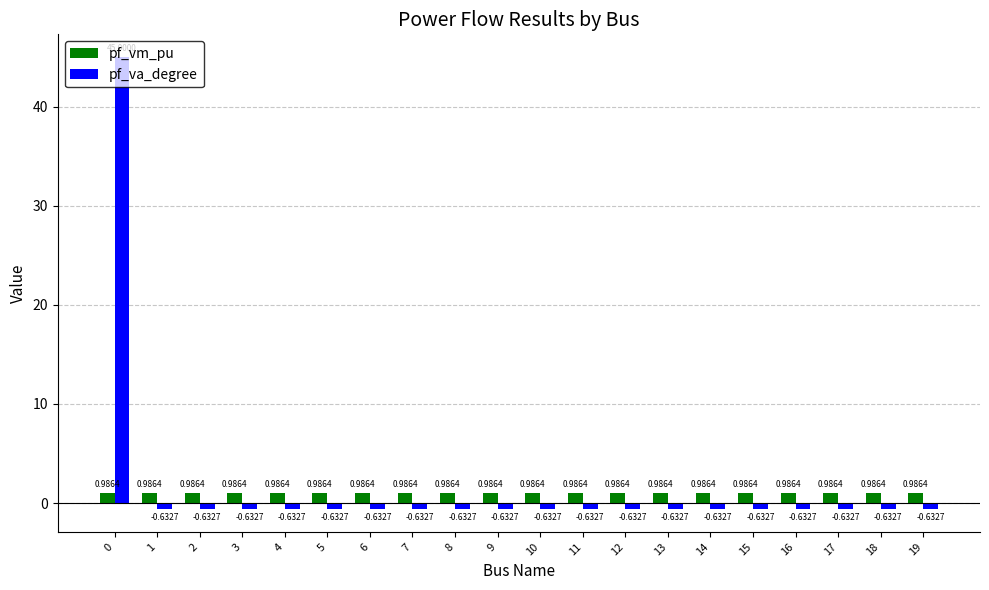

What is the spread (max minus min) of values at 18?

1.6